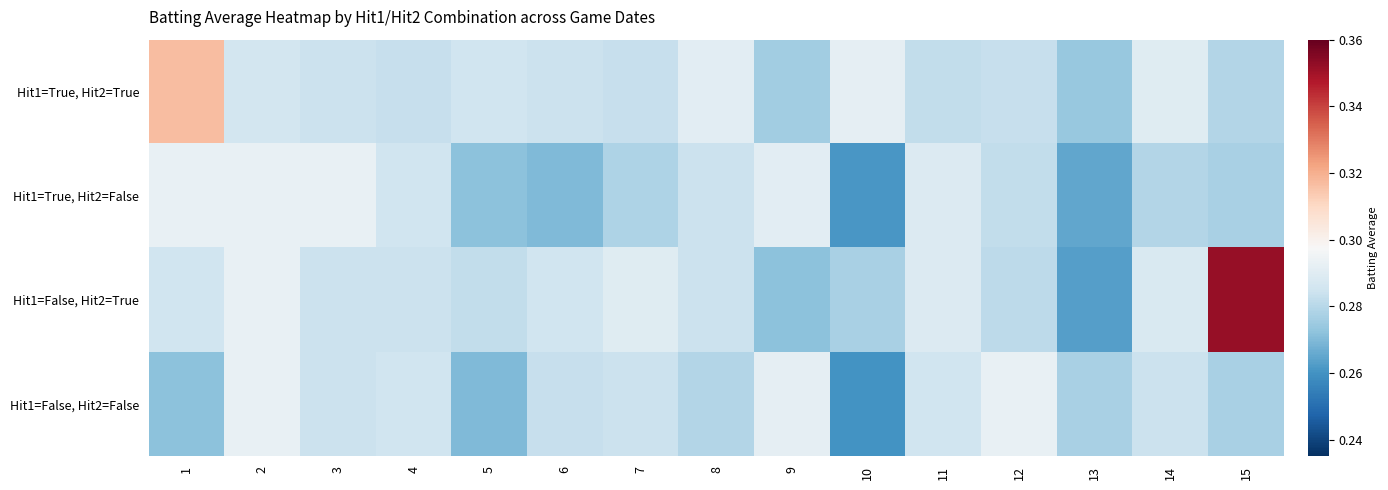

Count the number of categories in the chart.

15